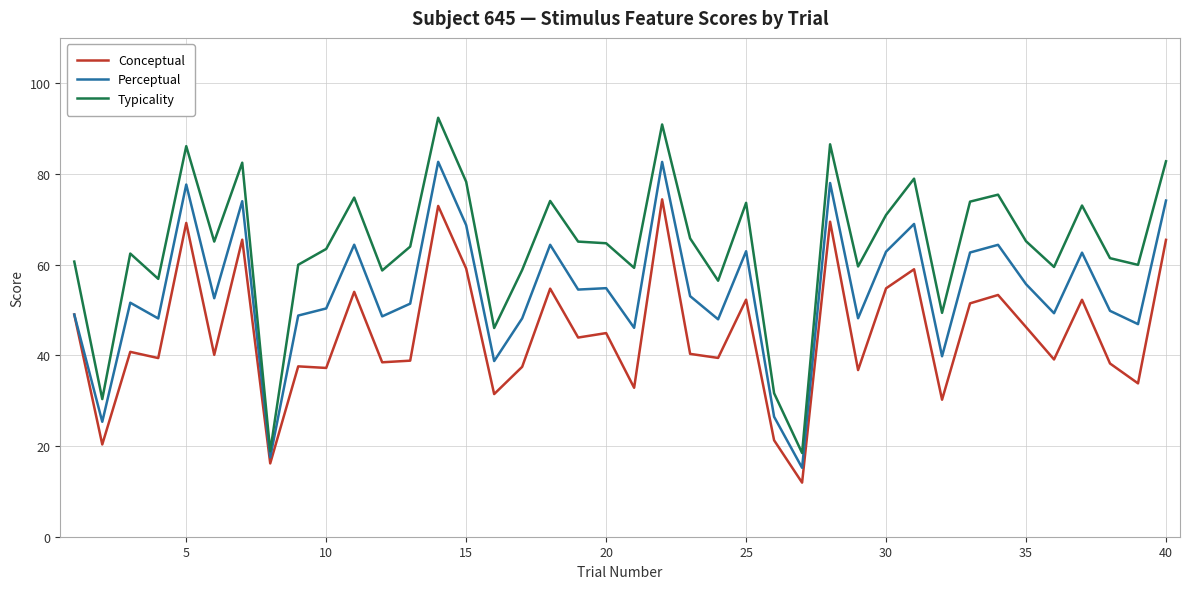

Which series has the largest total across all categories?

Typicality